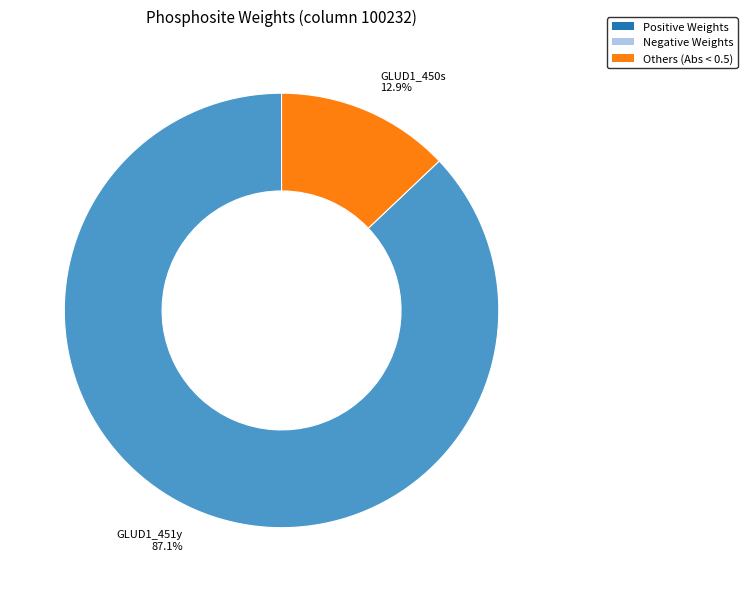

How many slices are in this pie chart?

2